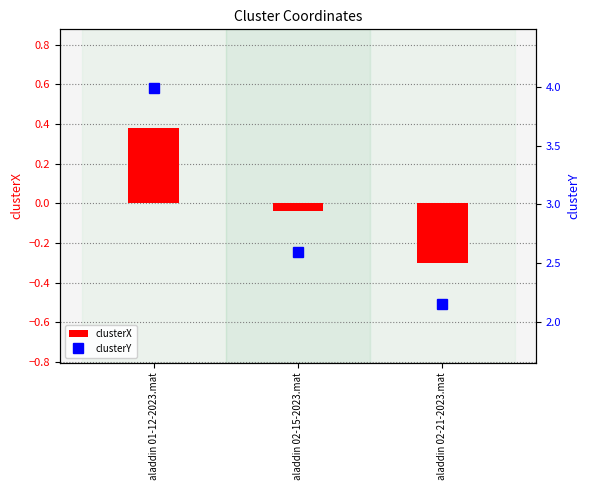

What is the sum of all clusterY values?

8.7